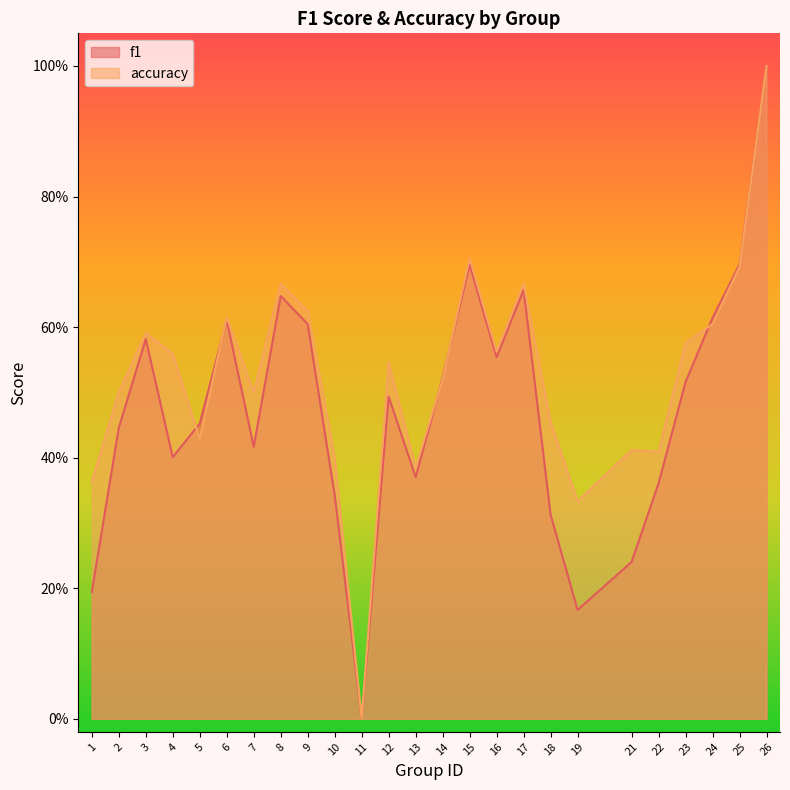

Which series has the widest spread of values?

f1